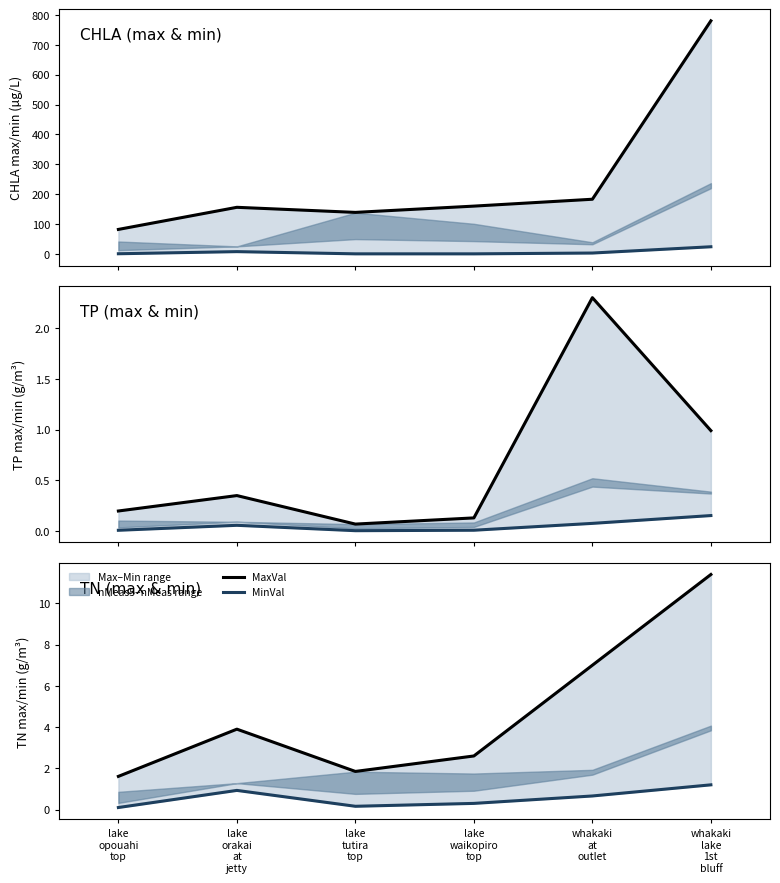

List the series in order of their overall mean, highest first.

MaxVal, MinVal